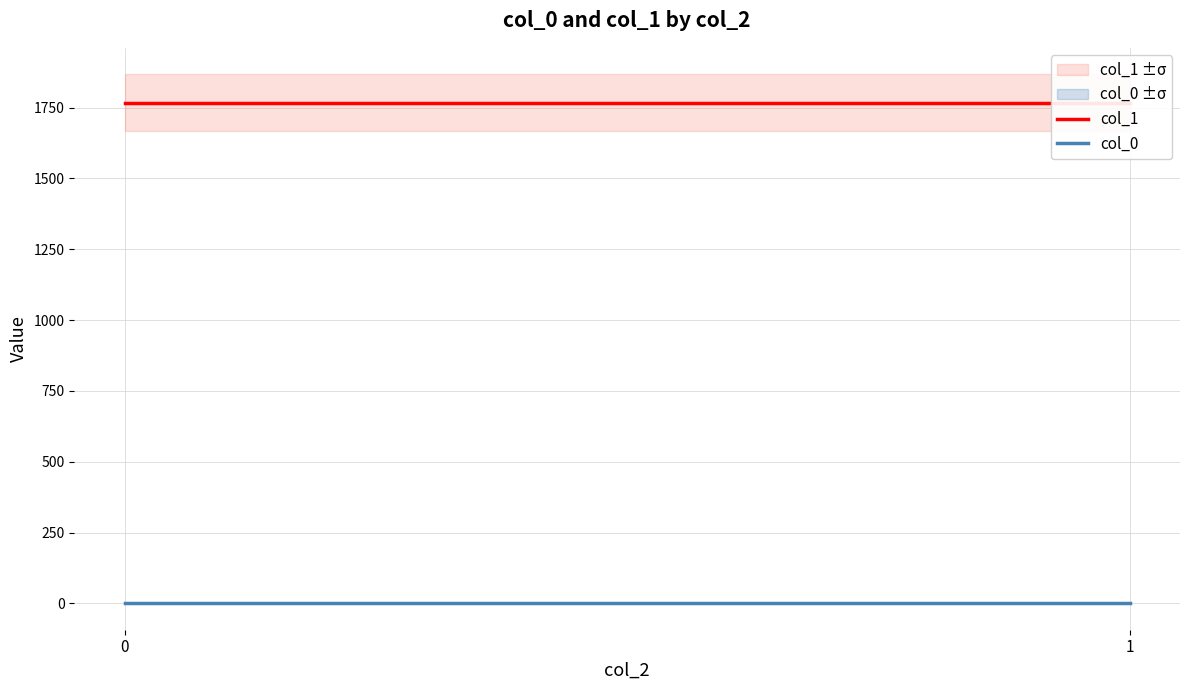

Reading left to right, list all the values displayed in this chart.

col_1: 1767.6	1767.6
col_0: 0.5	0.5